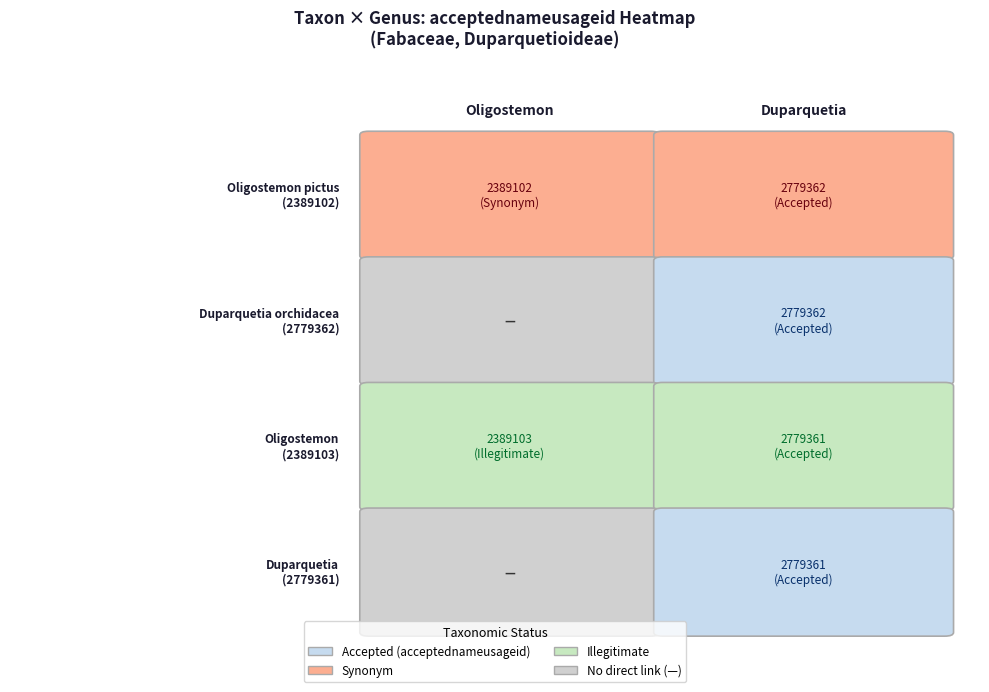

How many Duparquetia values are between 2779361 and 2779362?

2